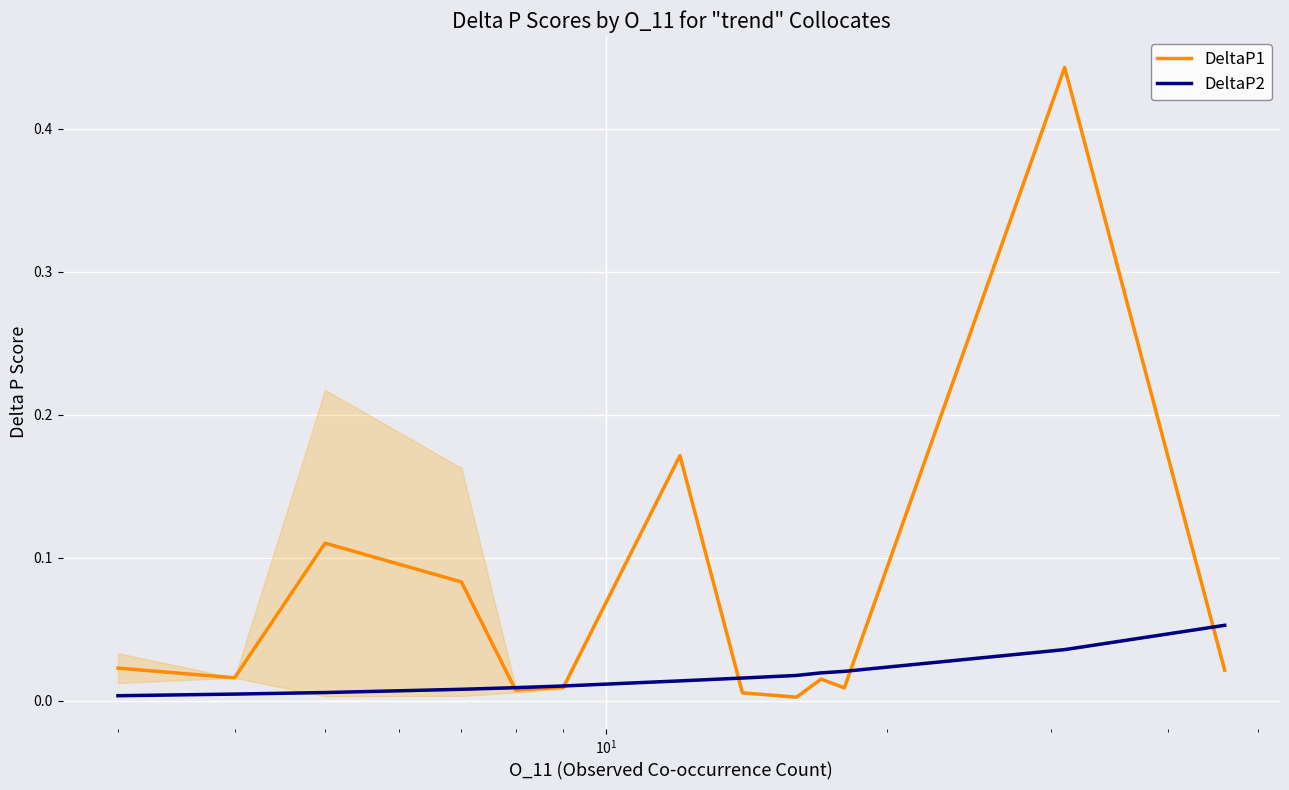

List the series in order of their overall mean, highest first.

DeltaP1, DeltaP2